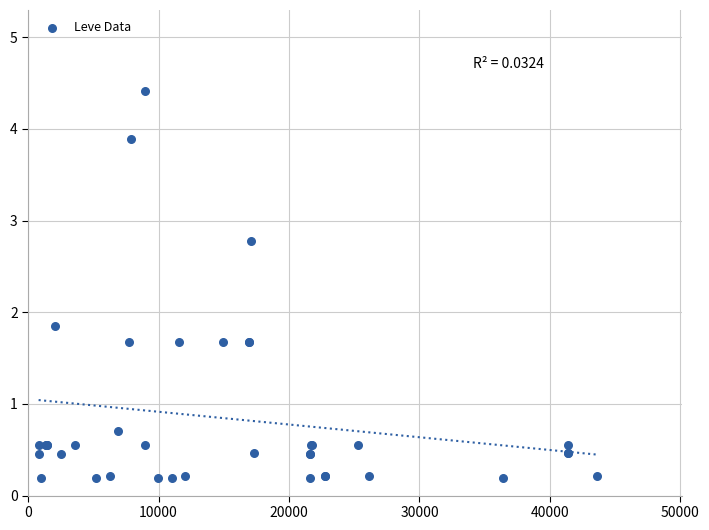

What Y value in the scatter plot is closest to 2?

1.9